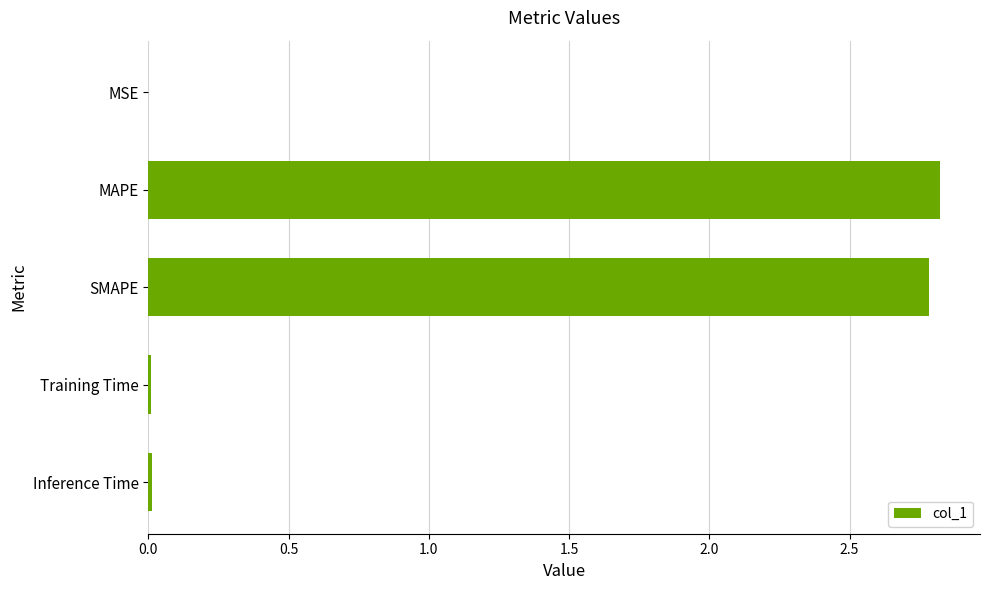

How many categories are shown in the chart?

5